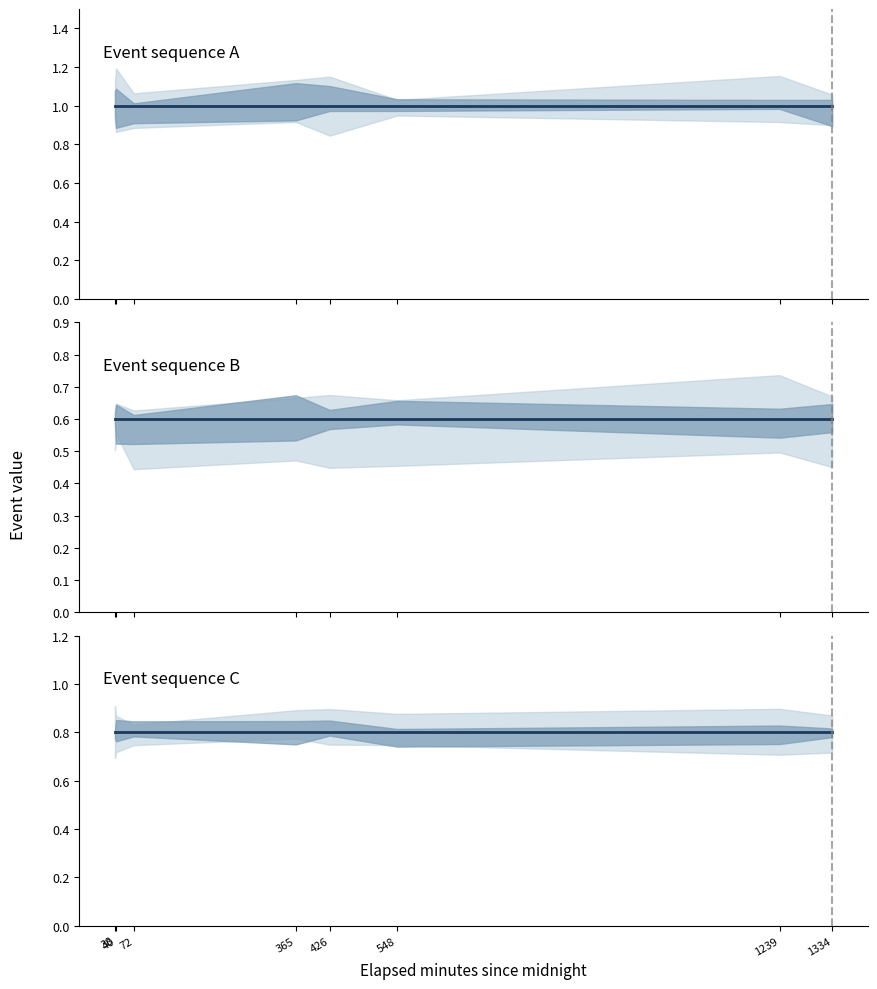

Where is Event sequence C nearest to the value 0?

38